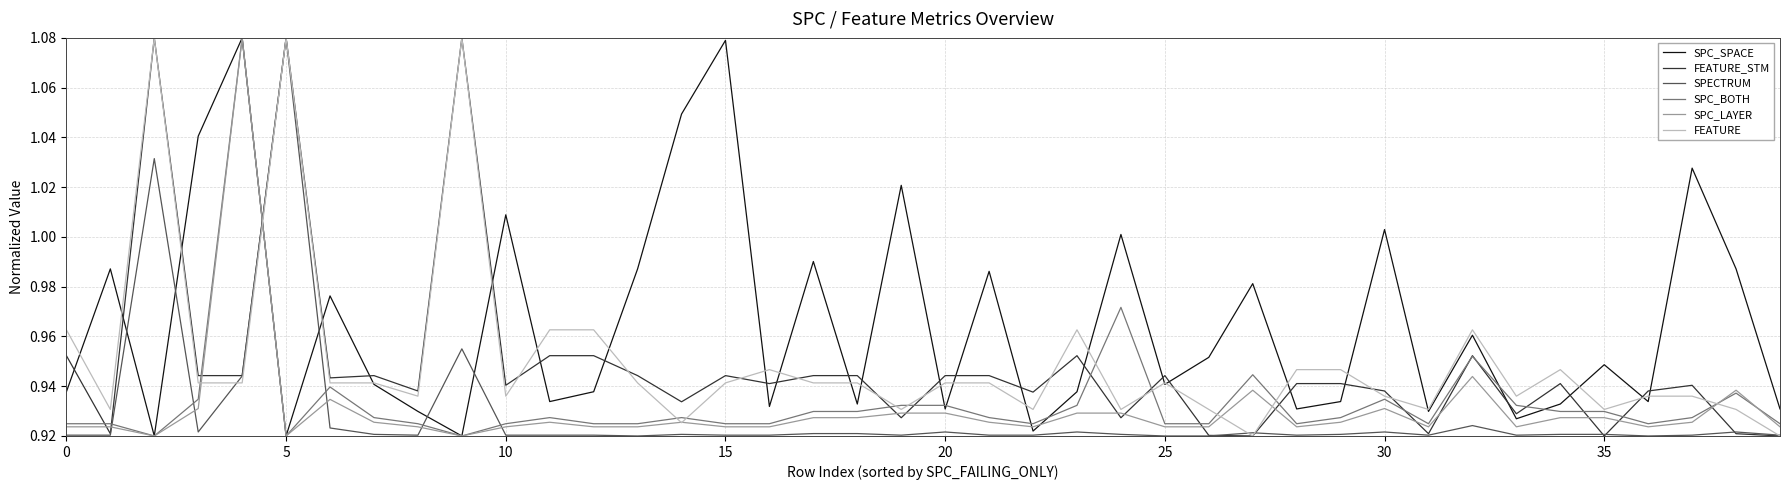

After their last crossing, which series has the higher values: FEATURE_STM or SPC_SPACE?

SPC_SPACE